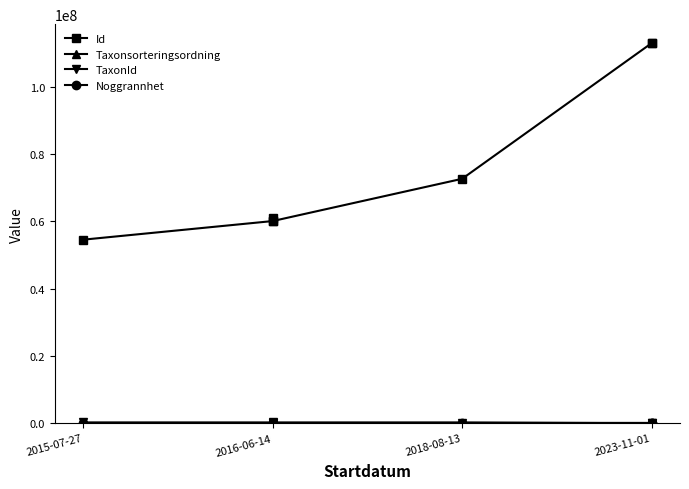

Is this an area chart (filled region under the line)?

No